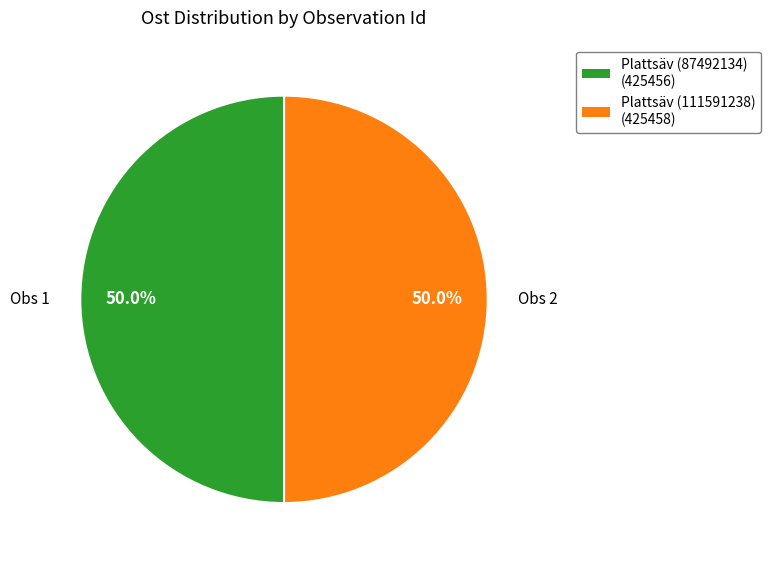

True or false: Plattsäv (87492134) accounts for 50% of the total.

True